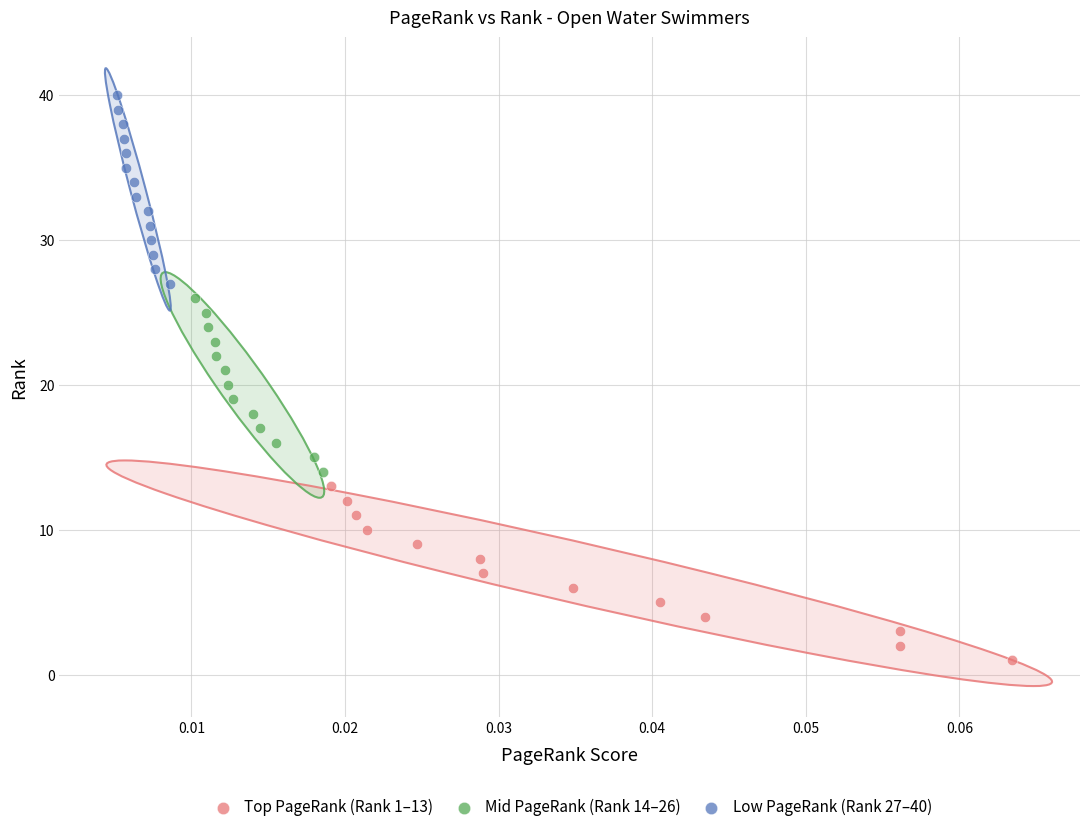

Which series contains the lowest Y value?

Top PageRank (Rank 1–13)